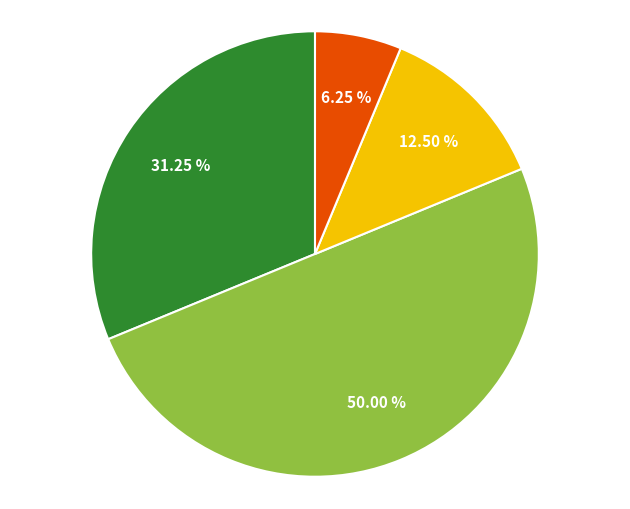

Which category has the biggest portion of the pie?

갑오징어